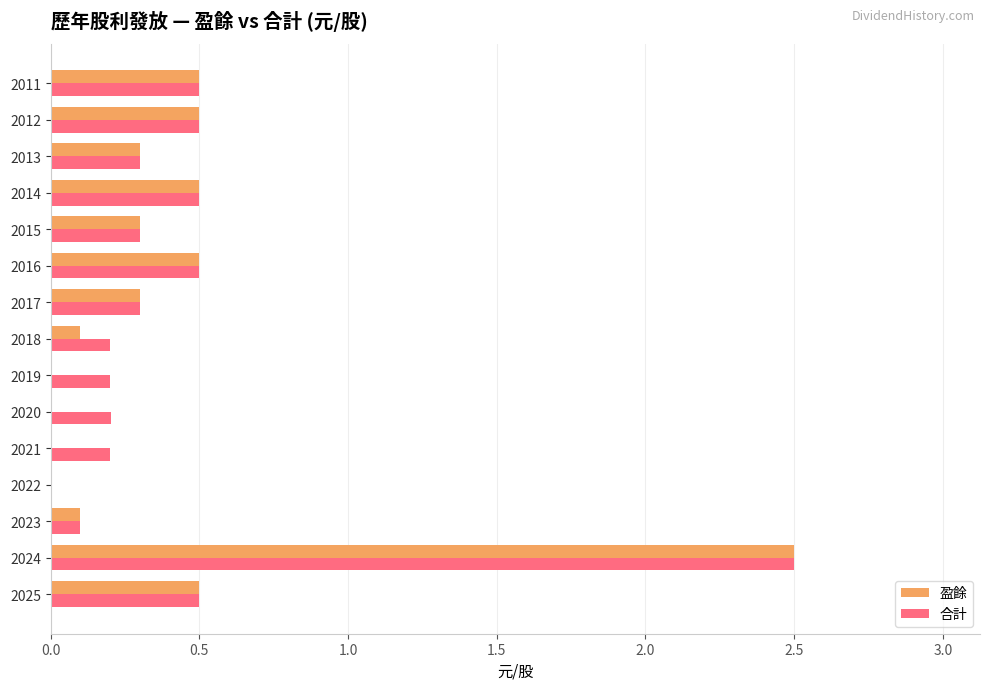

True or false: 盈餘 has a value of 0.2 at 2018.

False